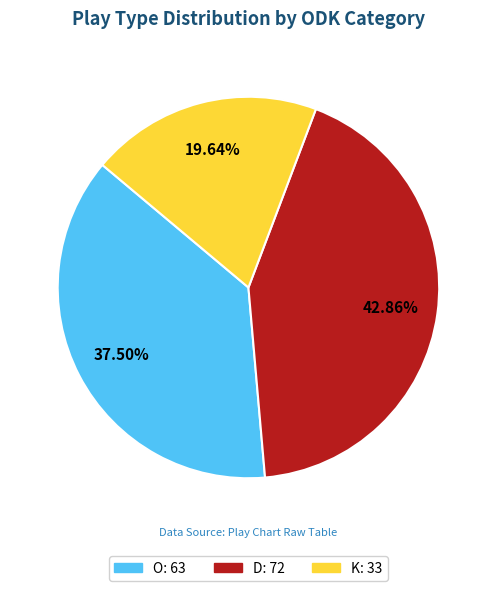

How many segments does this pie chart have?

3